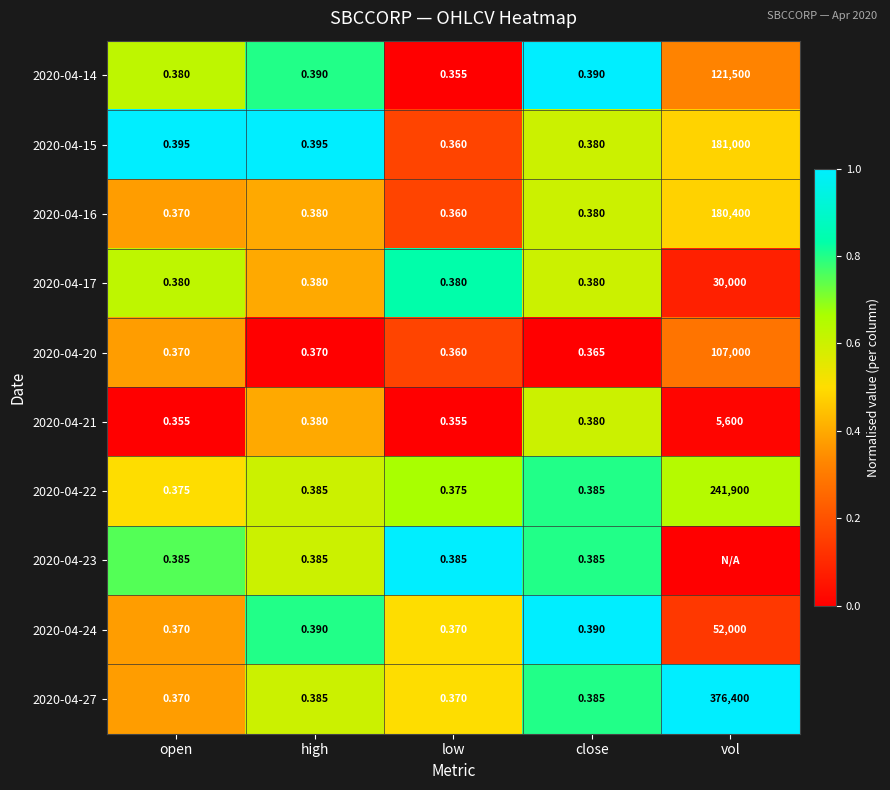

What is the total value across all series at high?

3.8